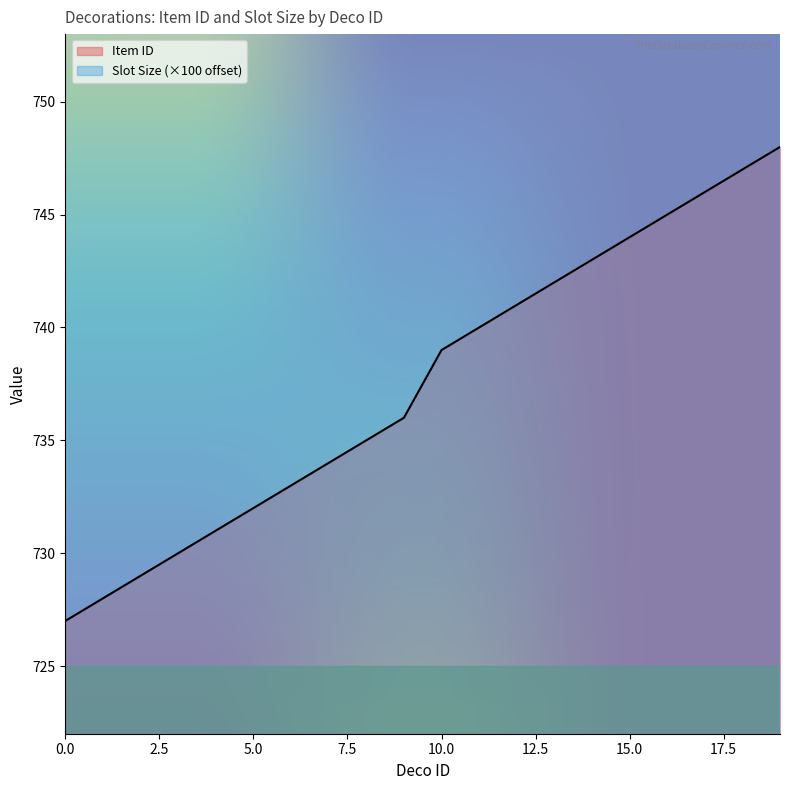

What is the smallest value displayed?

727